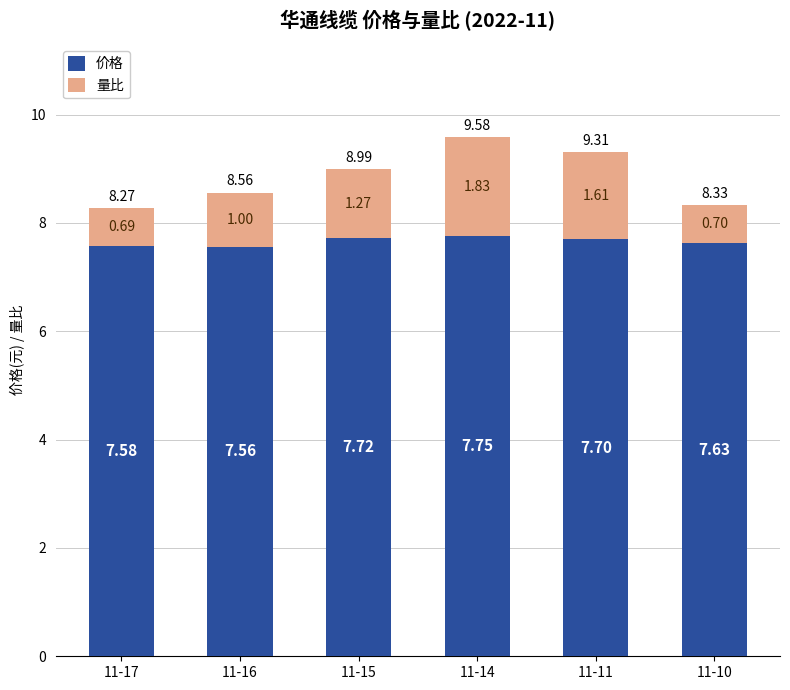

Count the number of data series in this chart.

2